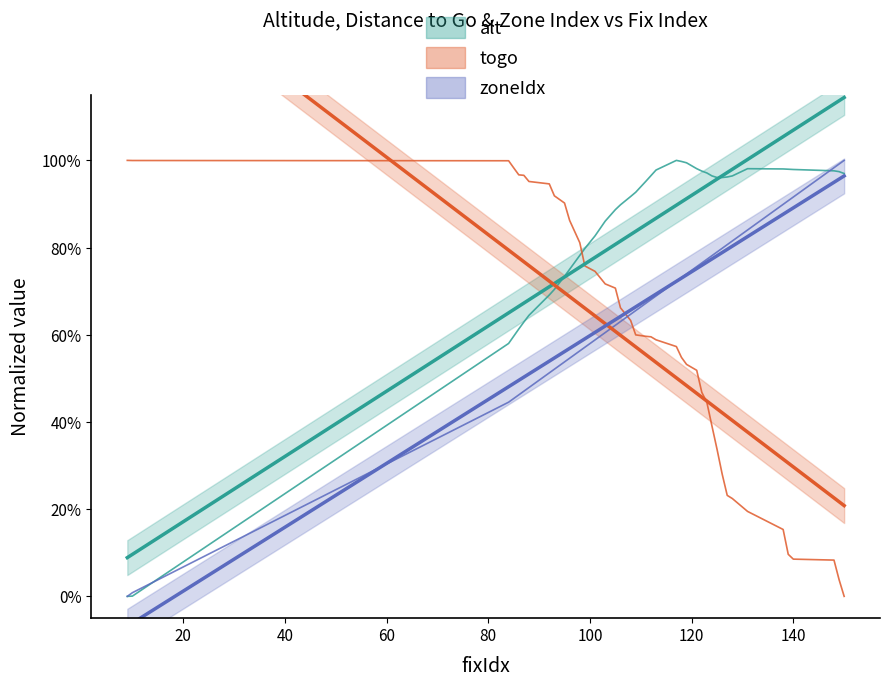

True or false: togo has more than 1 points higher than both neighbors.

False